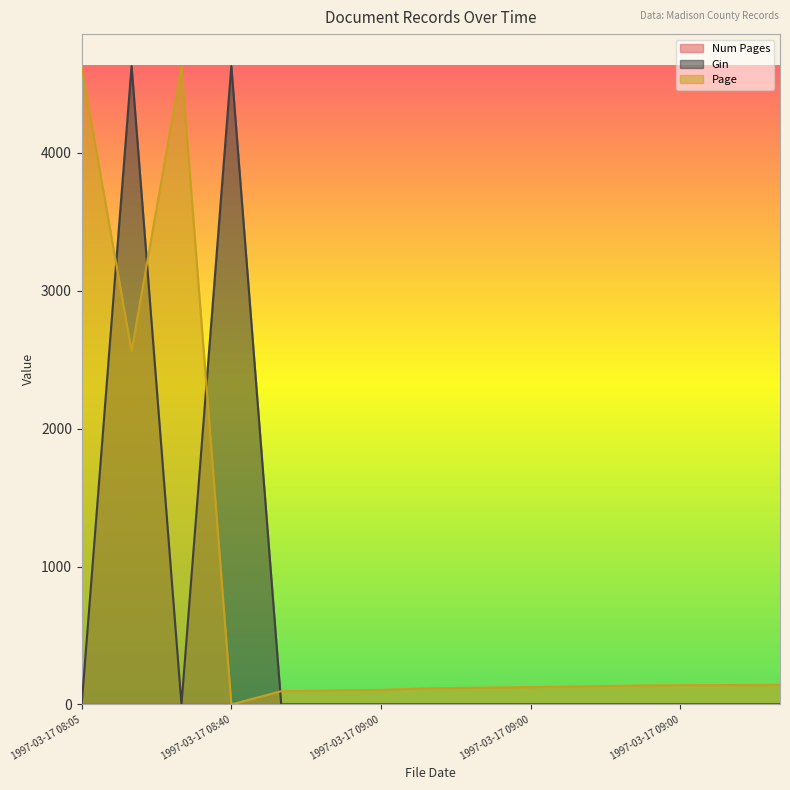

At which label does Page first exceed 130?

1997-03-17 08:05